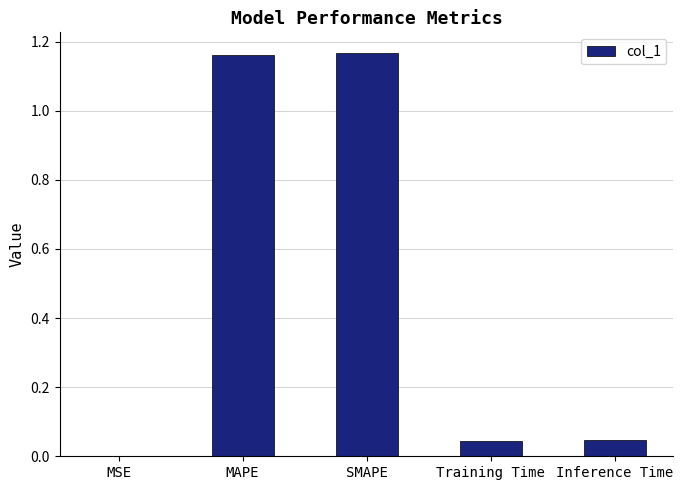

Between MAPE and Inference Time, which is larger?

MAPE